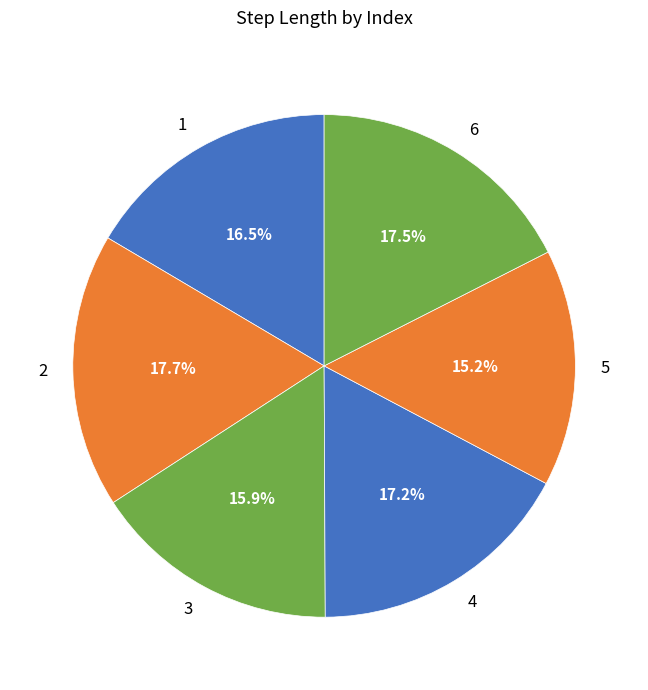

Does 1 represent more than half of the total?

No